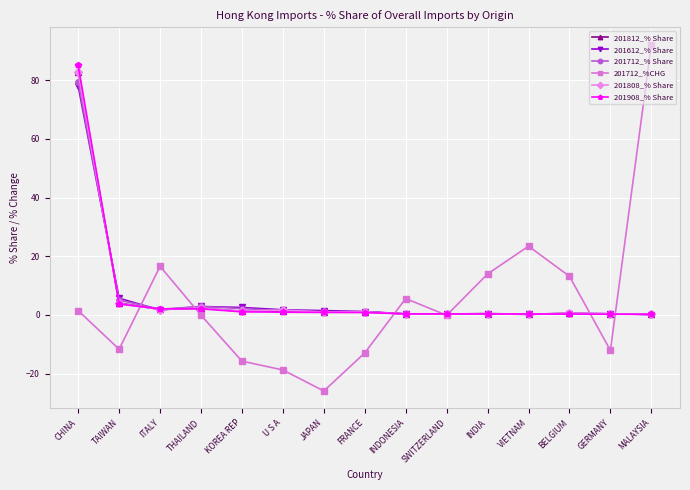

How many data points does each series have?

15